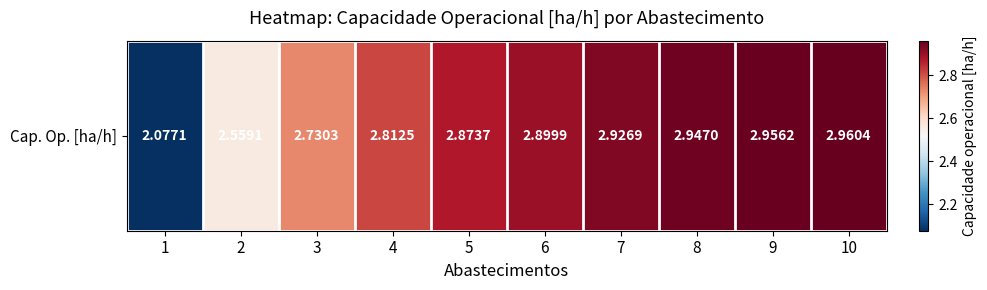

What is the average value?

2.8